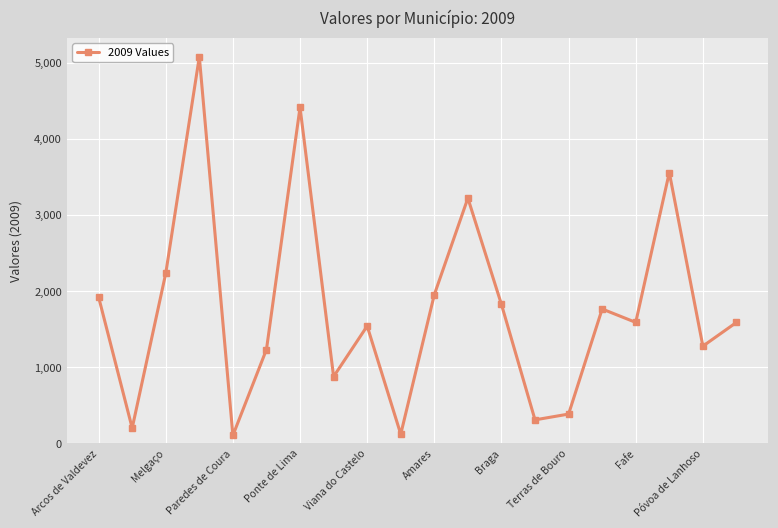

Count the number of values greater than 1589.

11